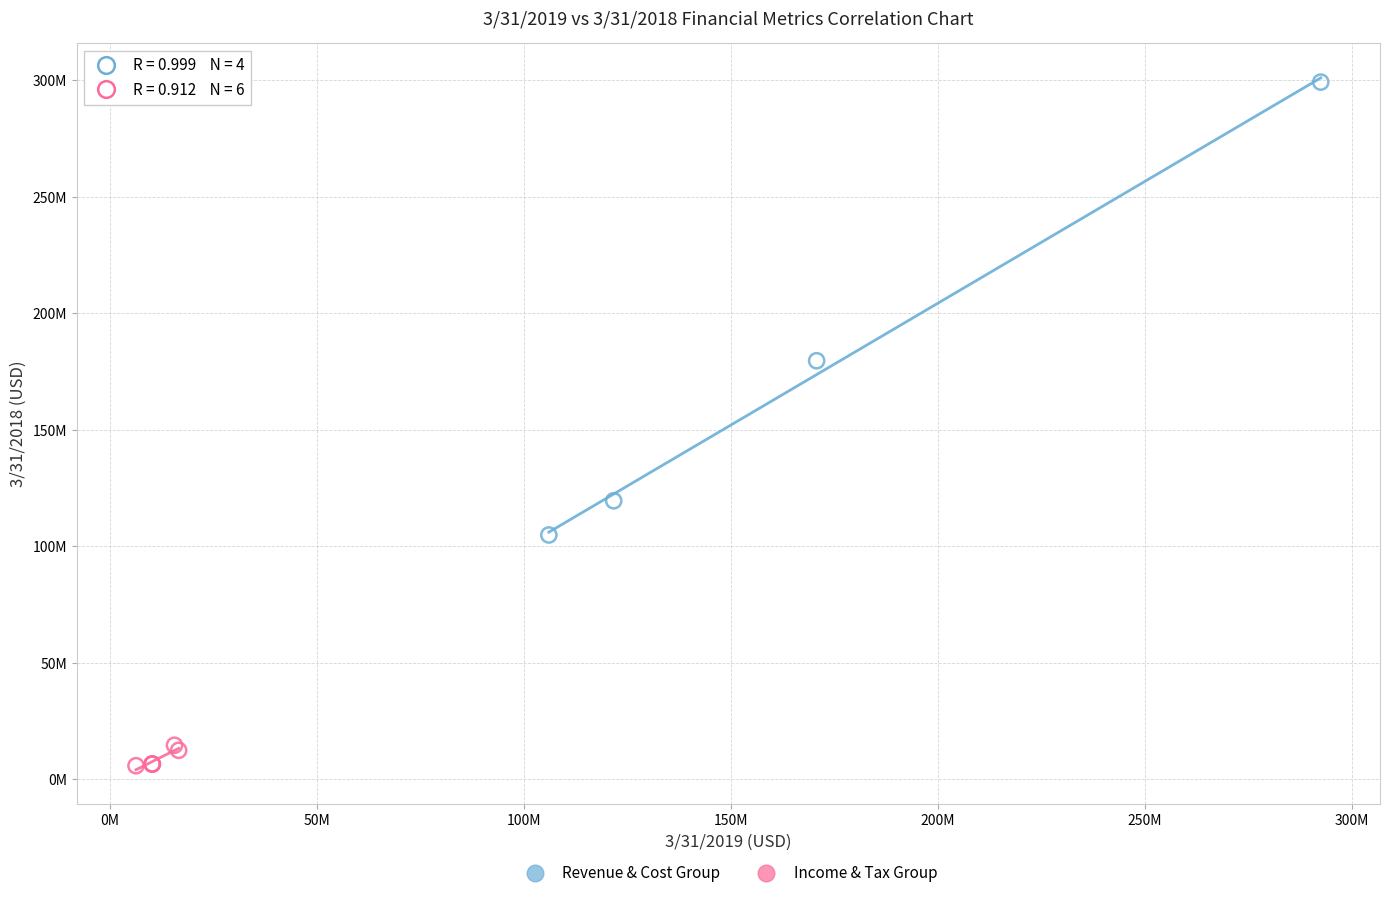

What are all the series names shown in the legend?

Revenue & Cost Group, Income & Tax Group